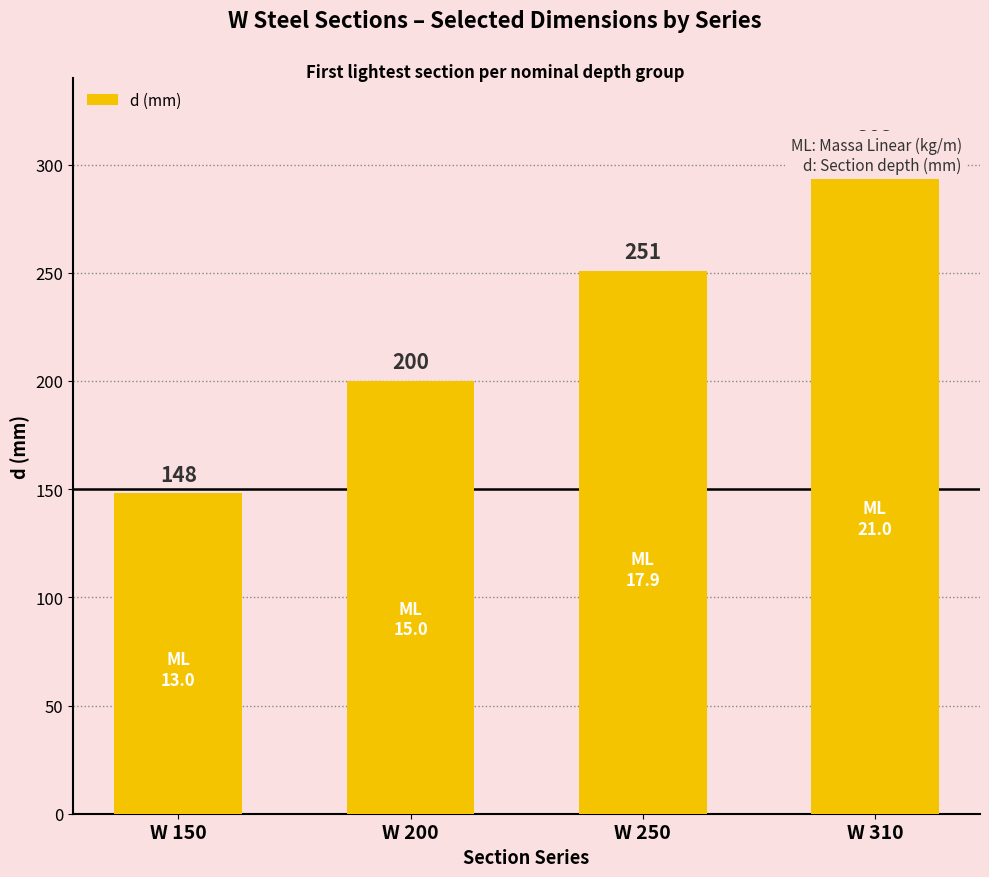

Approximately how many times larger is the value at W 310 compared to W 150?

2.0